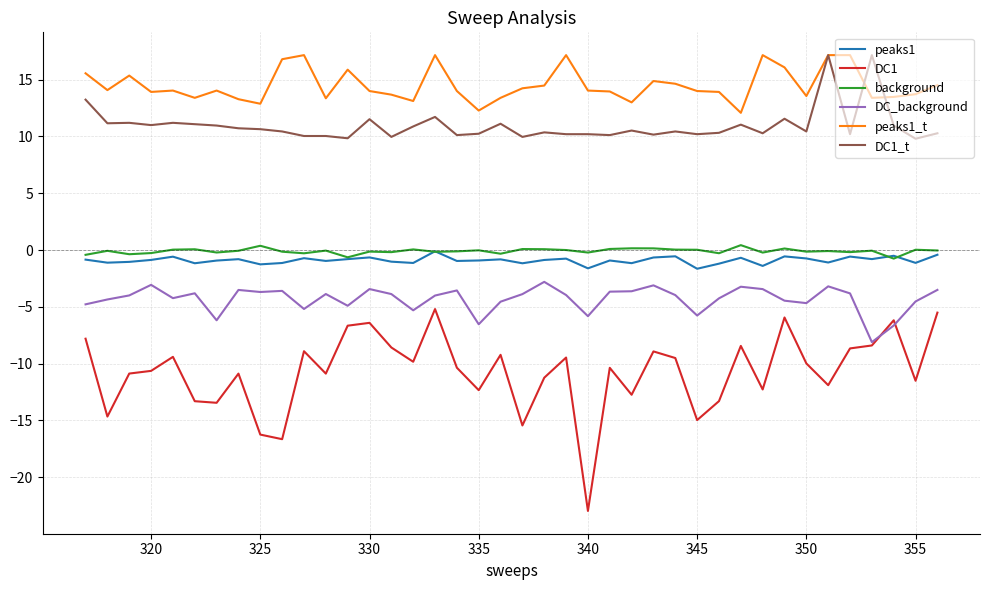

Which series has the largest total across all categories?

peaks1_t